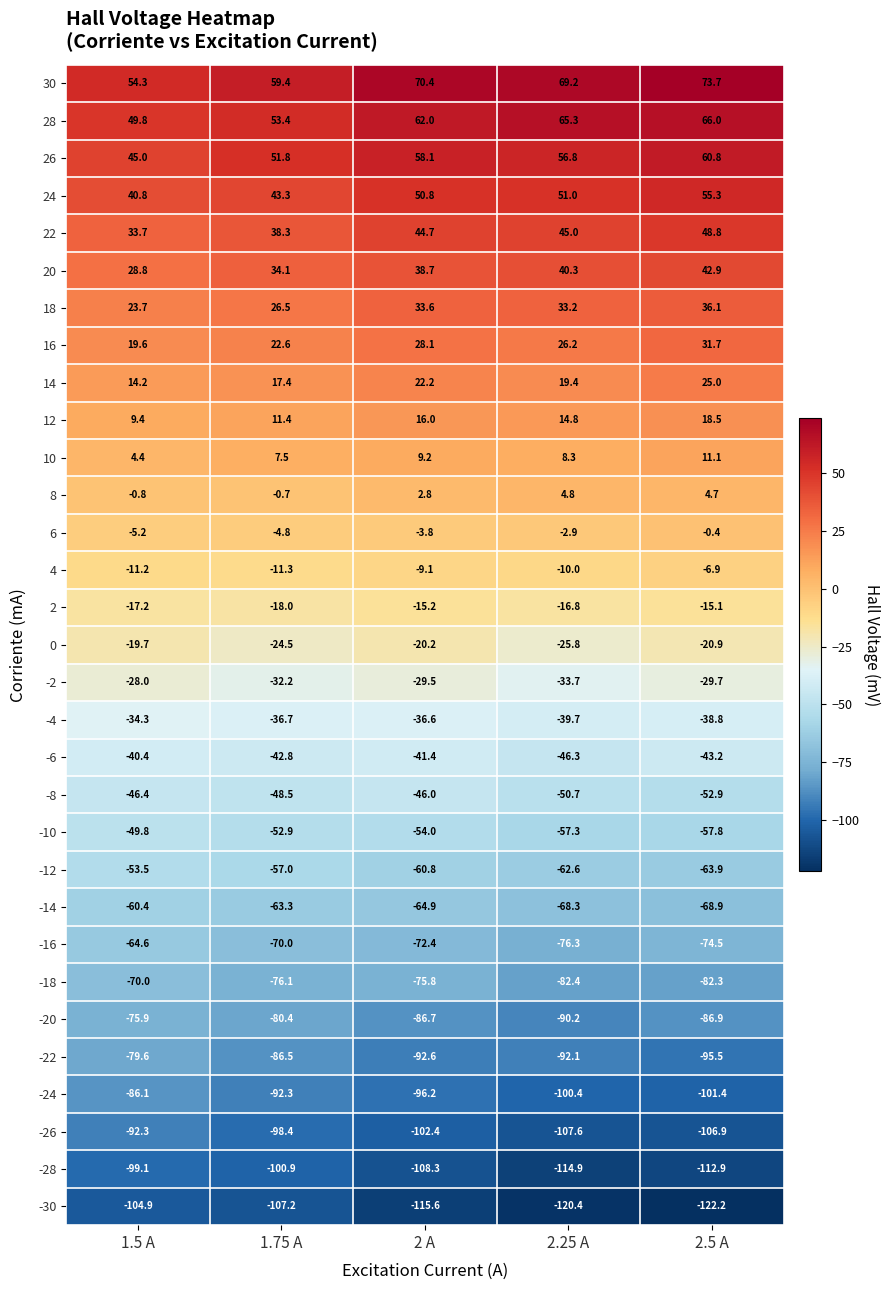

Between 1.5 A and 2.25 A, which series saw the biggest shift?

-28